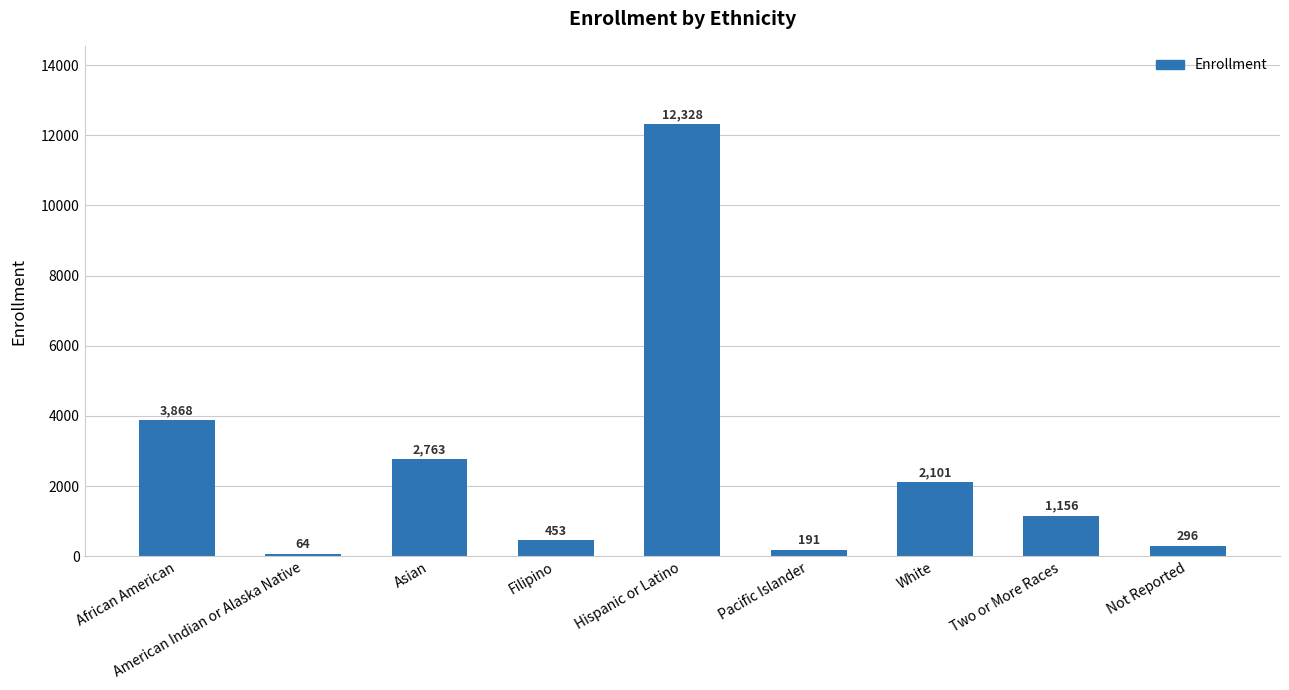

What position from the right is White?

3